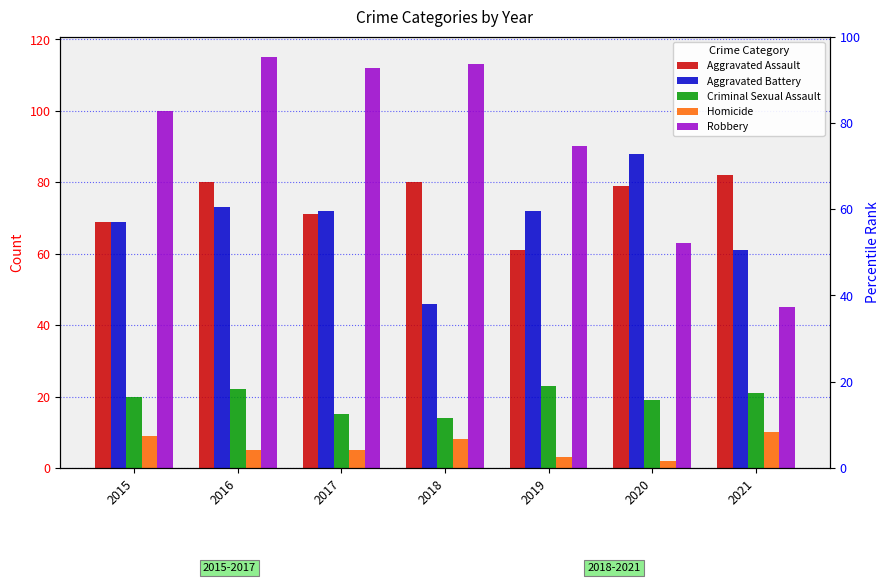

The Aggravated Assault series shows 79 at 2020. True or false?

True